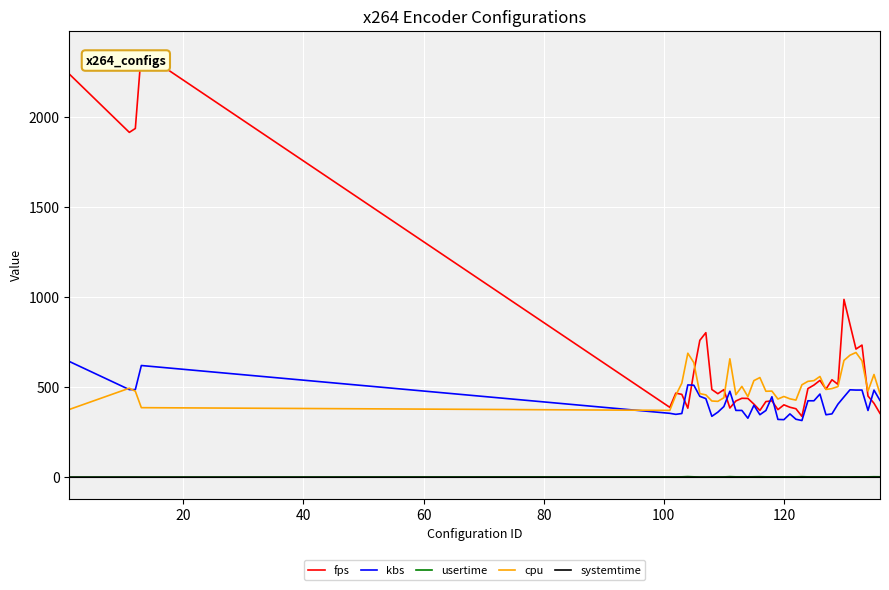

True or false: systemtime and cpu cross at least once.

False